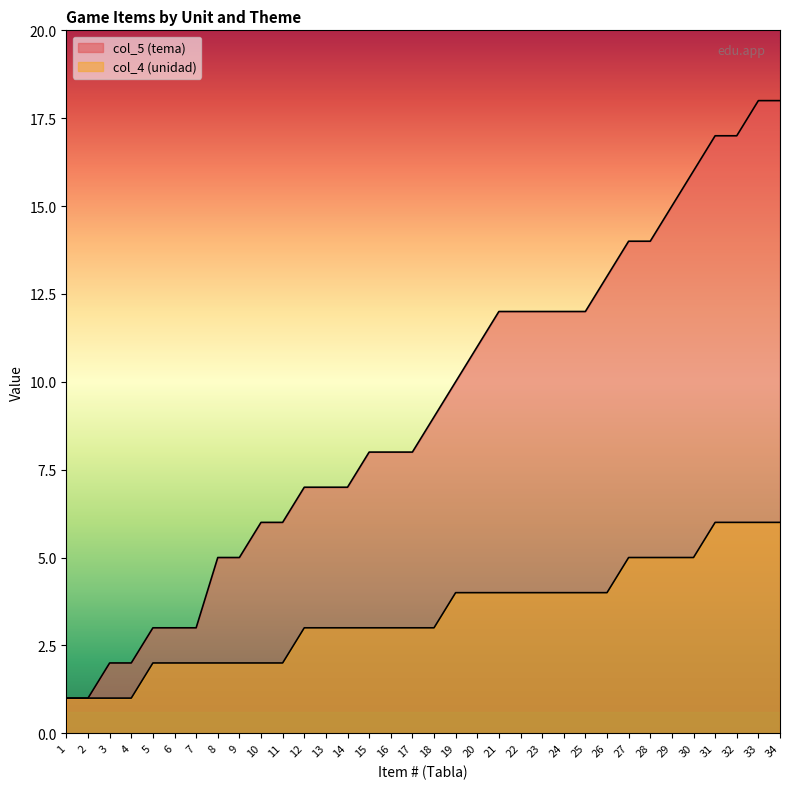

Rank the series by their maximum value, from highest to lowest.

col_5 (tema), col_4 (unidad)